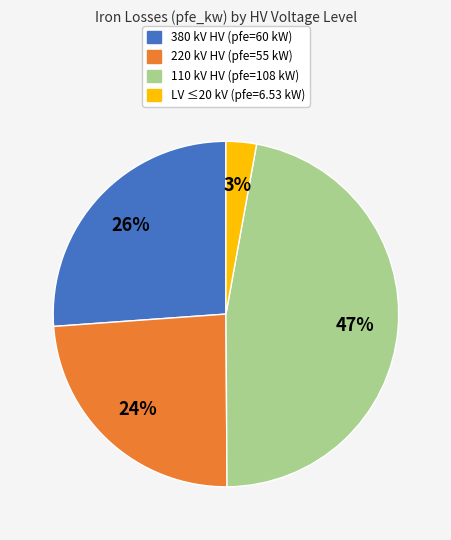

Is there a majority slice in this chart?

No